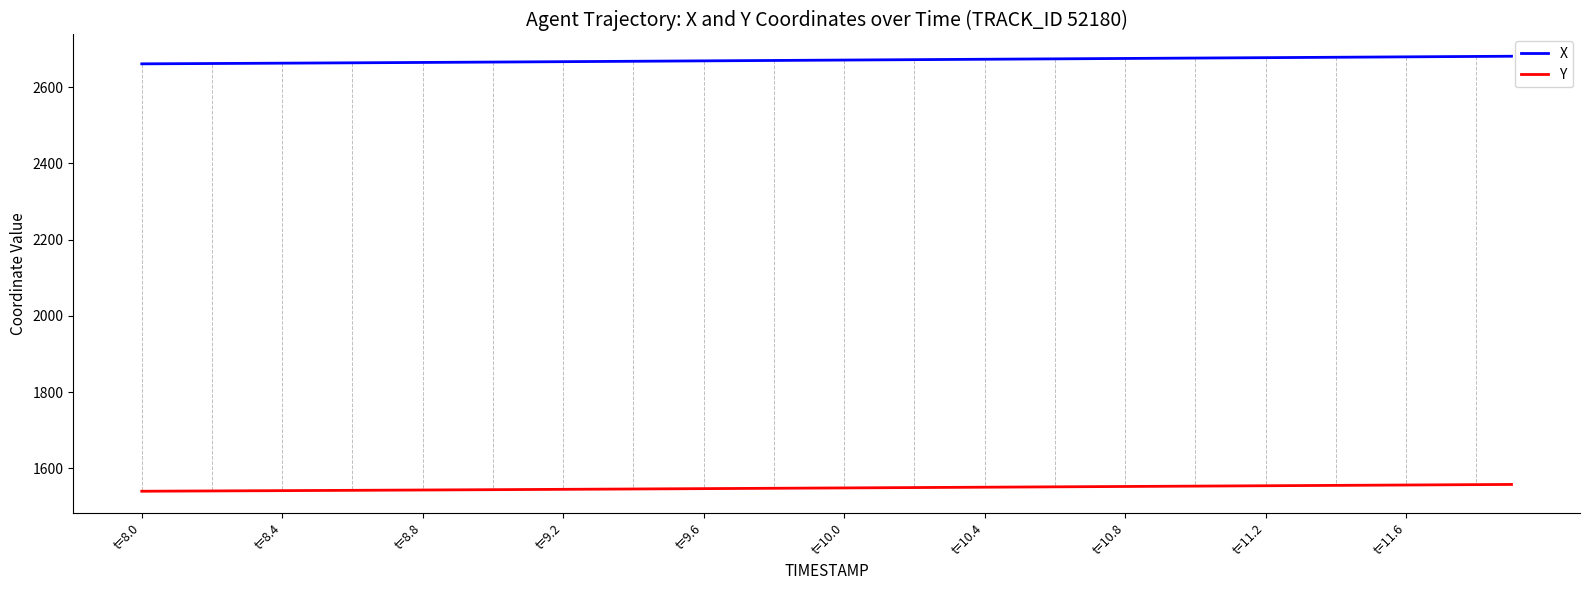

List the series in order of their peak value, highest first.

X, Y